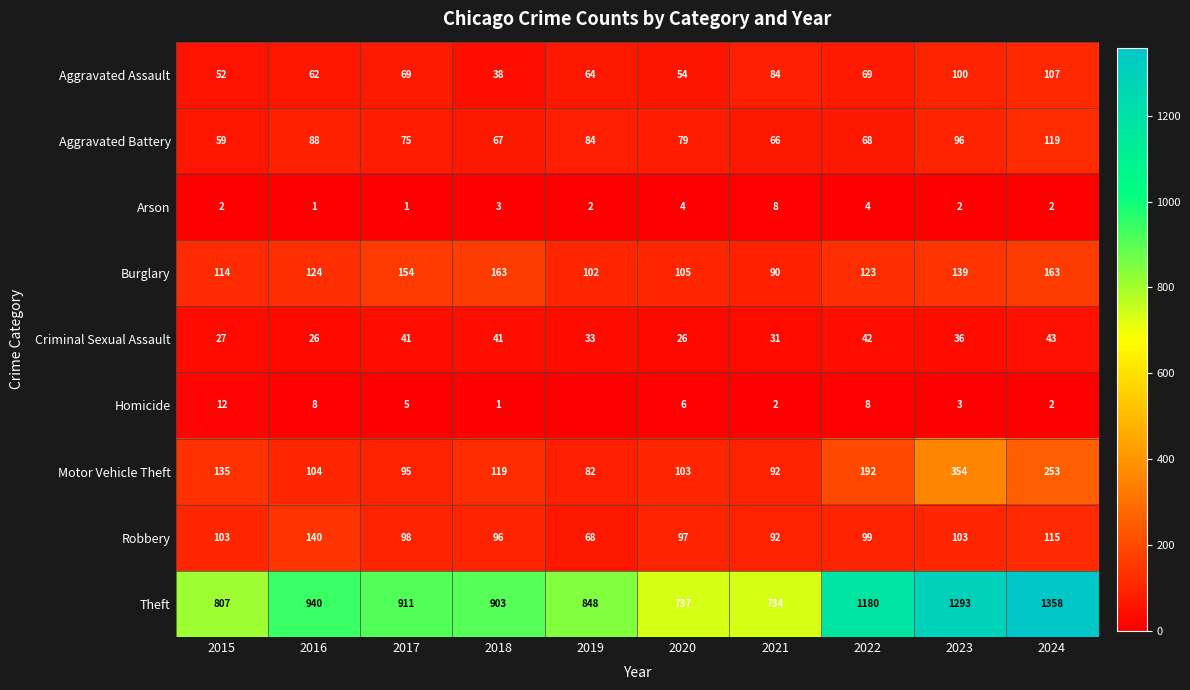

How many values in the Aggravated Assault series are below 69?

5